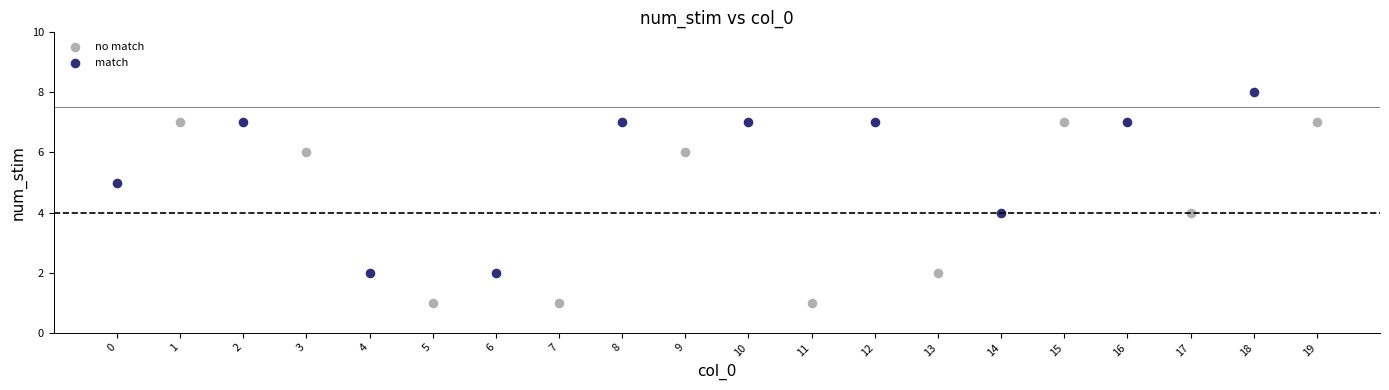

Which series reaches the minimum Y coordinate?

no match